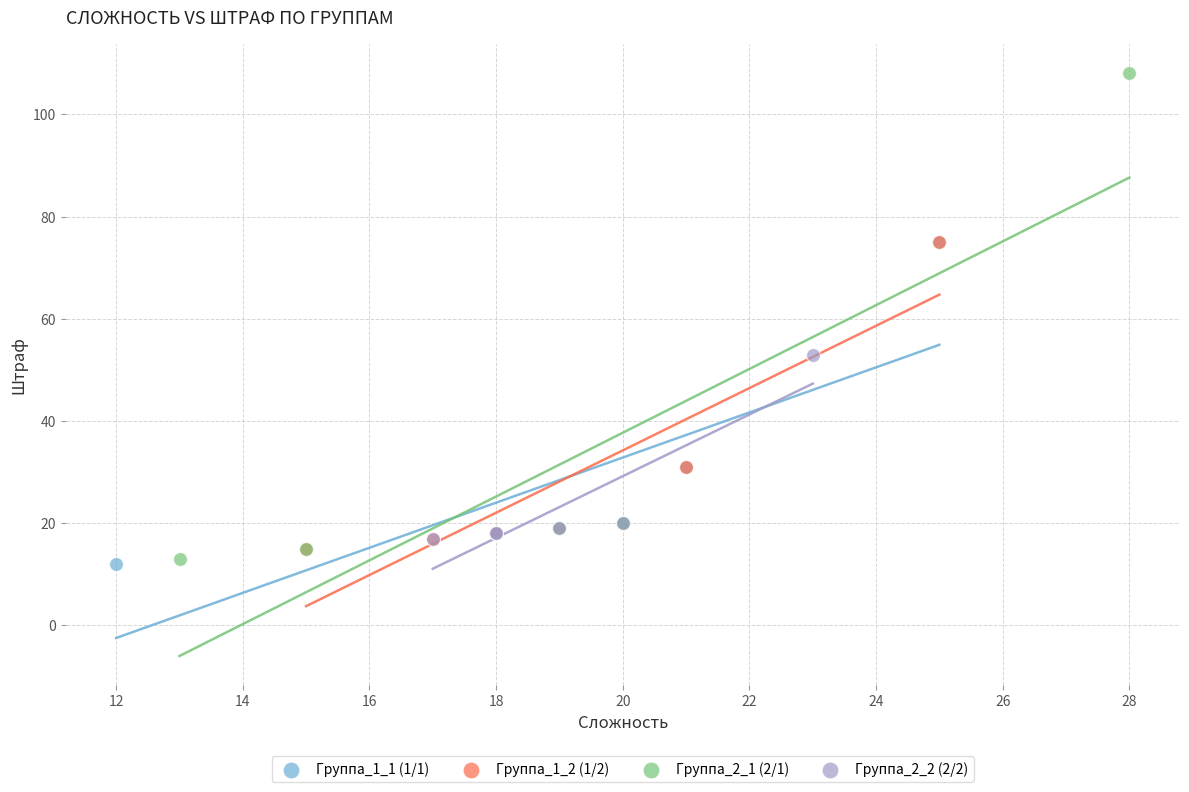

Which series has the widest spread of Y values?

Группа_2_1 (2/1)